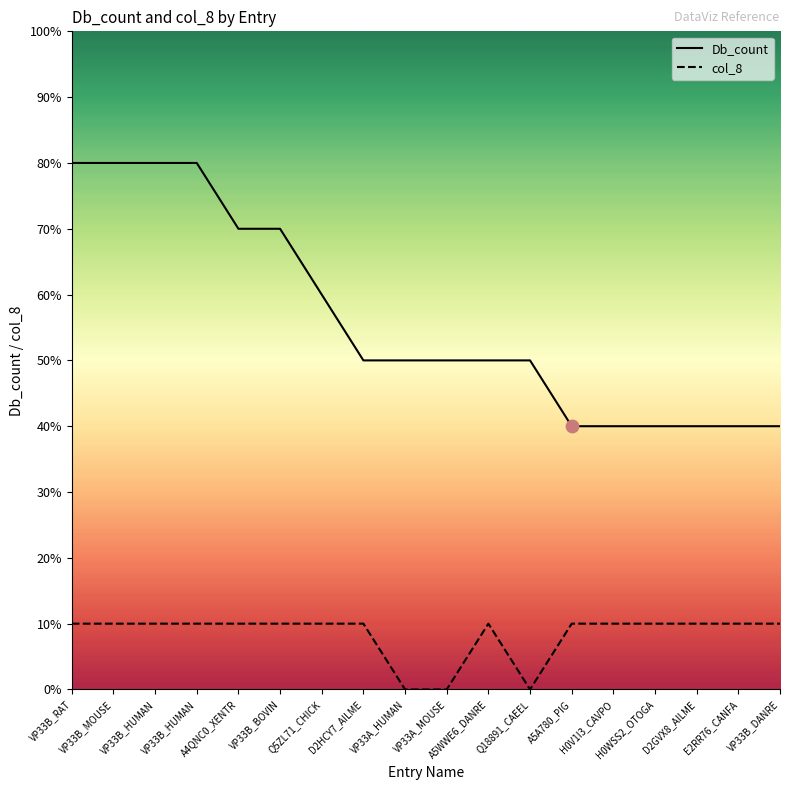

At how many categories does at least one series exceed 5?

7